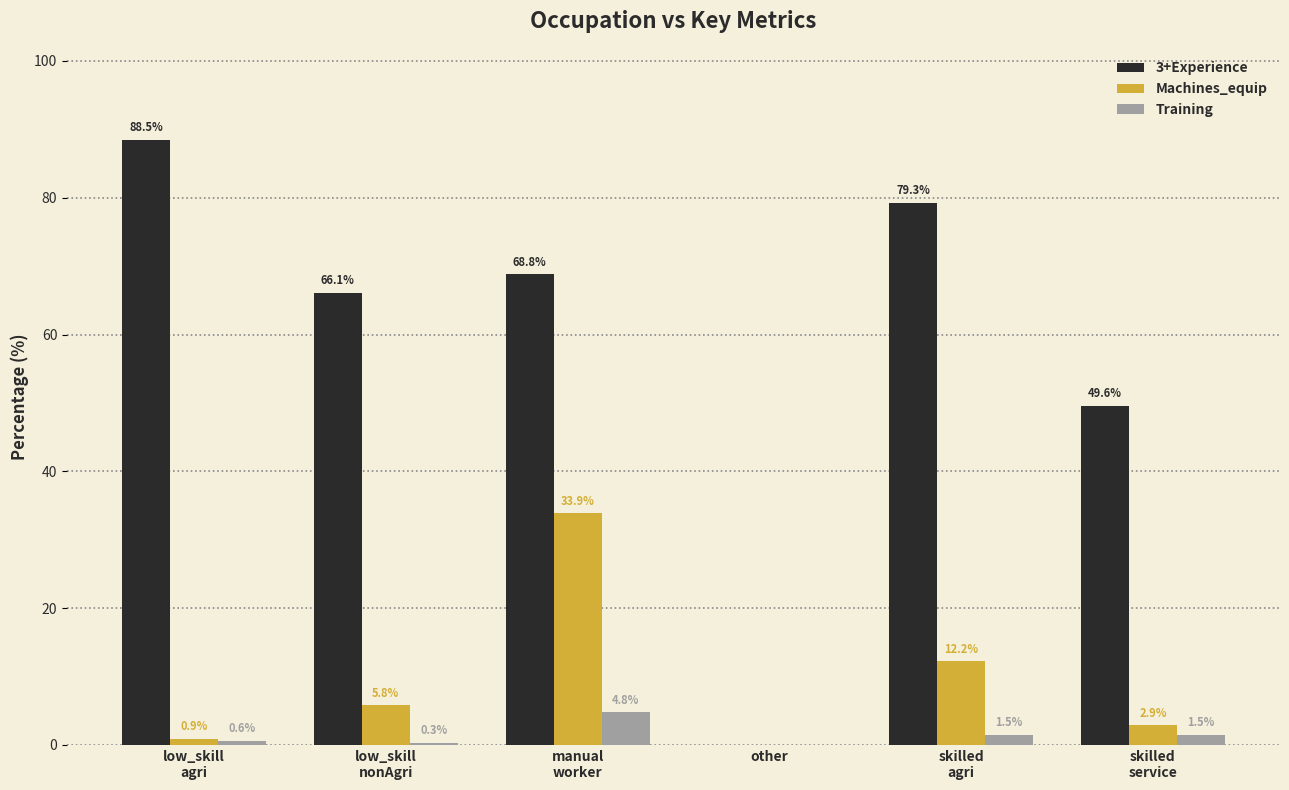

What is the highest value of the Training series?

4.8